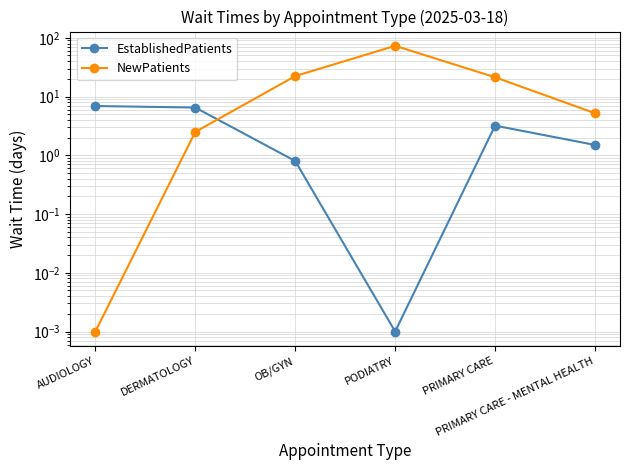

What is the difference between the highest and lowest values at PRIMARY CARE?

18.1